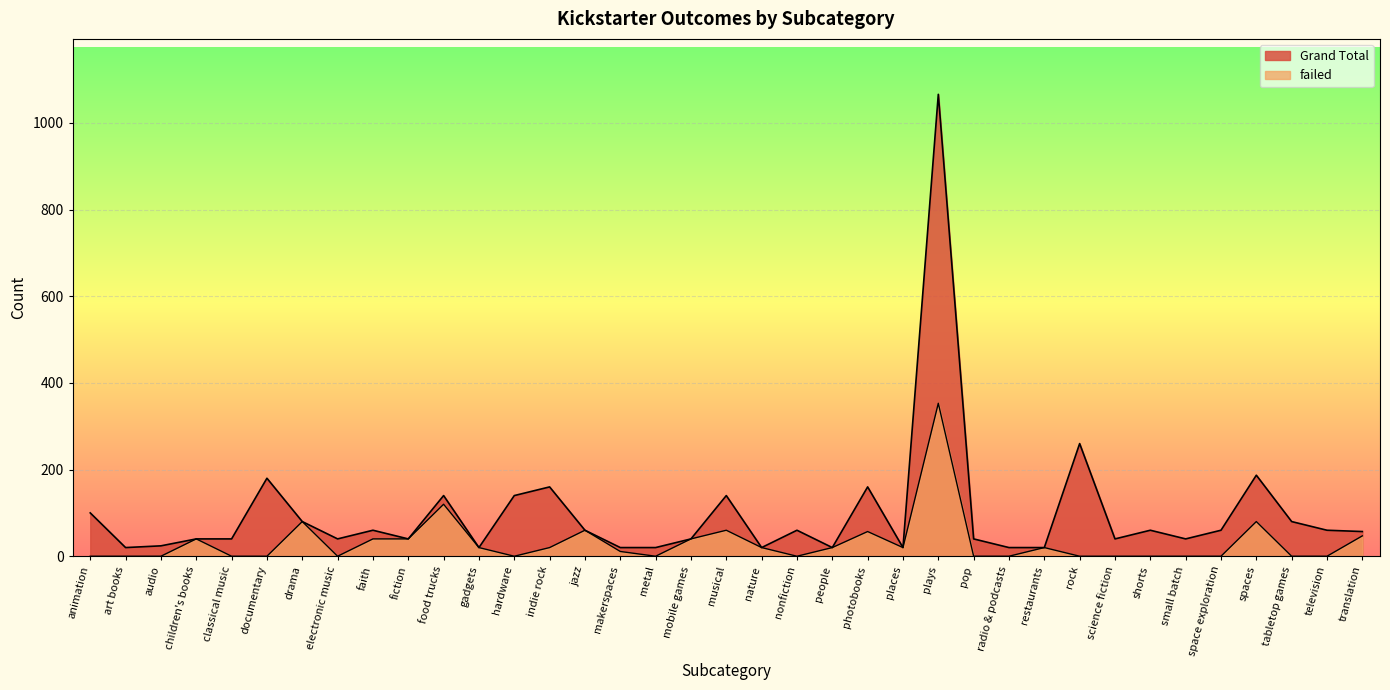

At which category is the sum across all series the highest?

plays